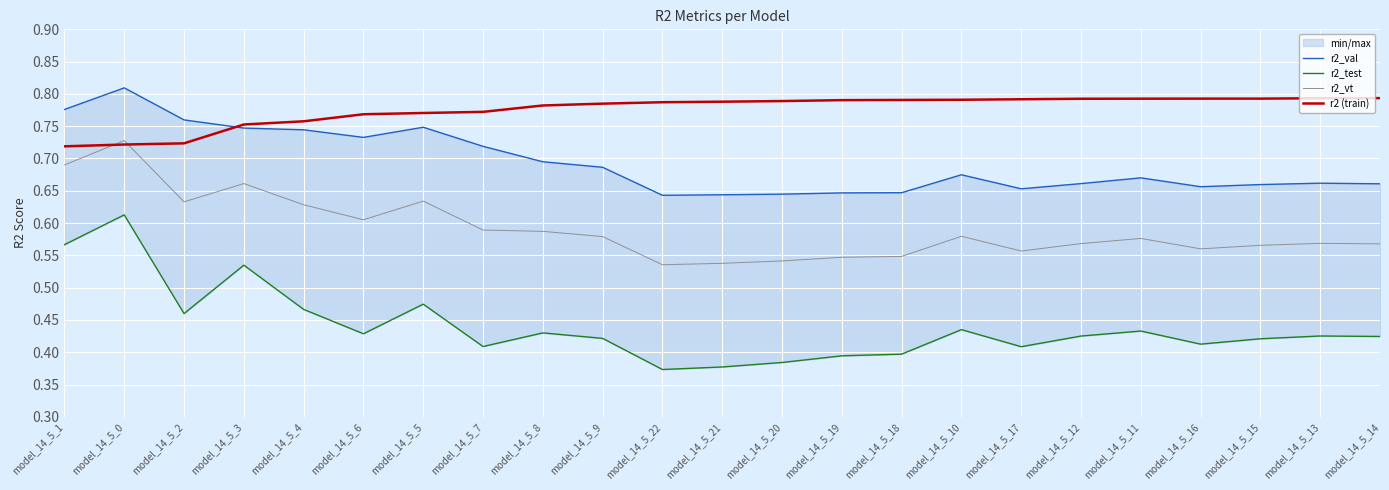

The value of r2_vt at model_14_5_5 is 0.6. True or false?

True